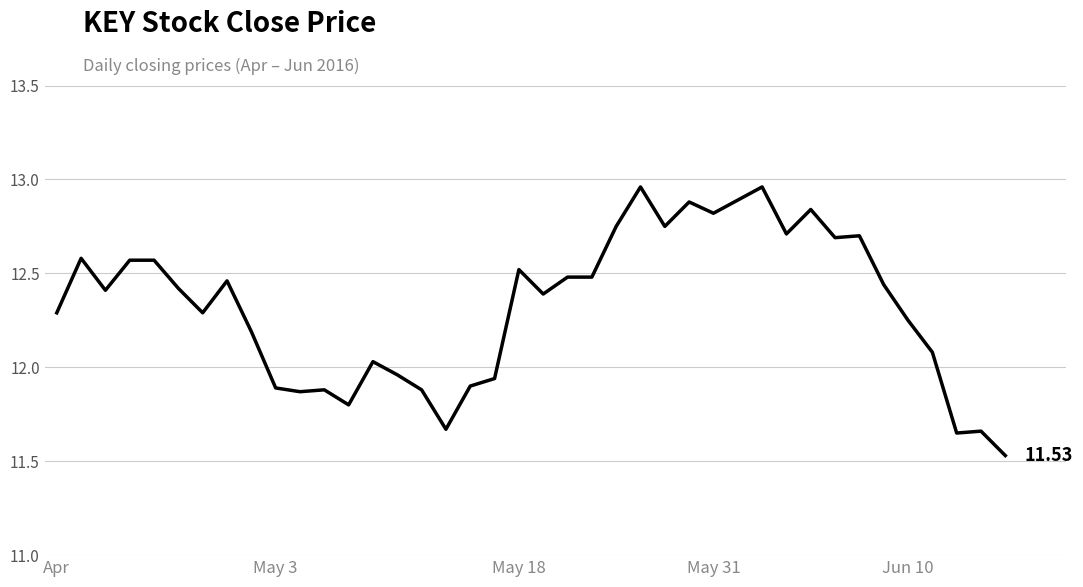

How many lines are shown in the chart?

1